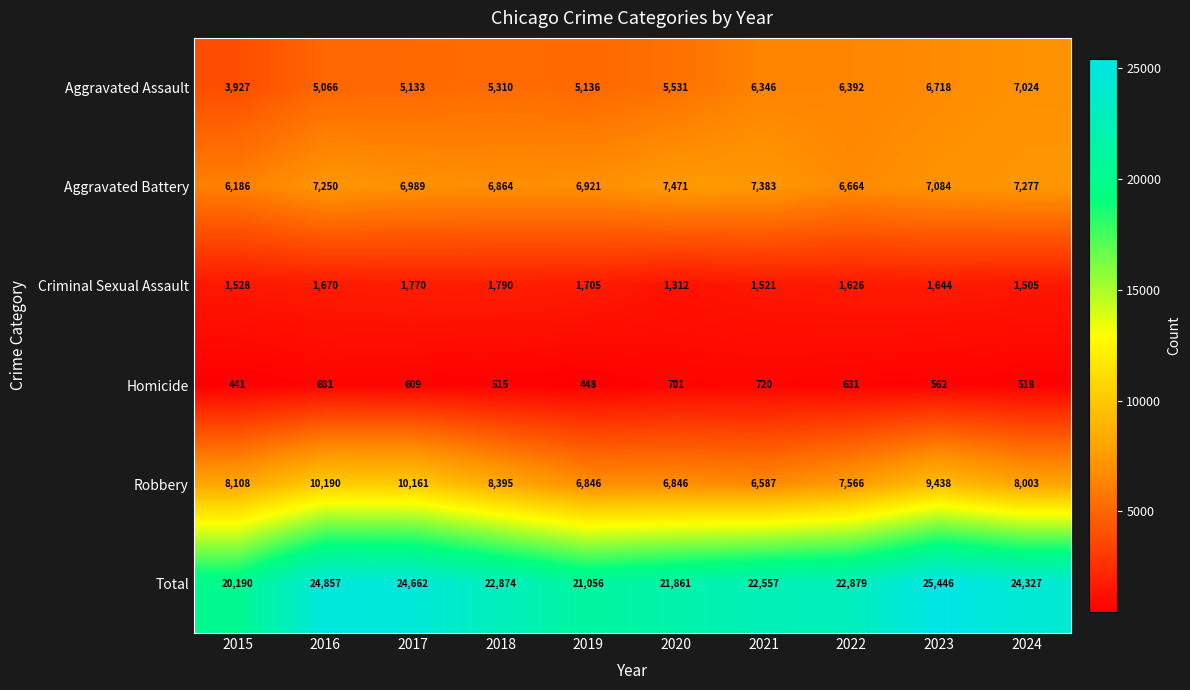

Between 2020 and 2023, which series saw the biggest shift?

Total